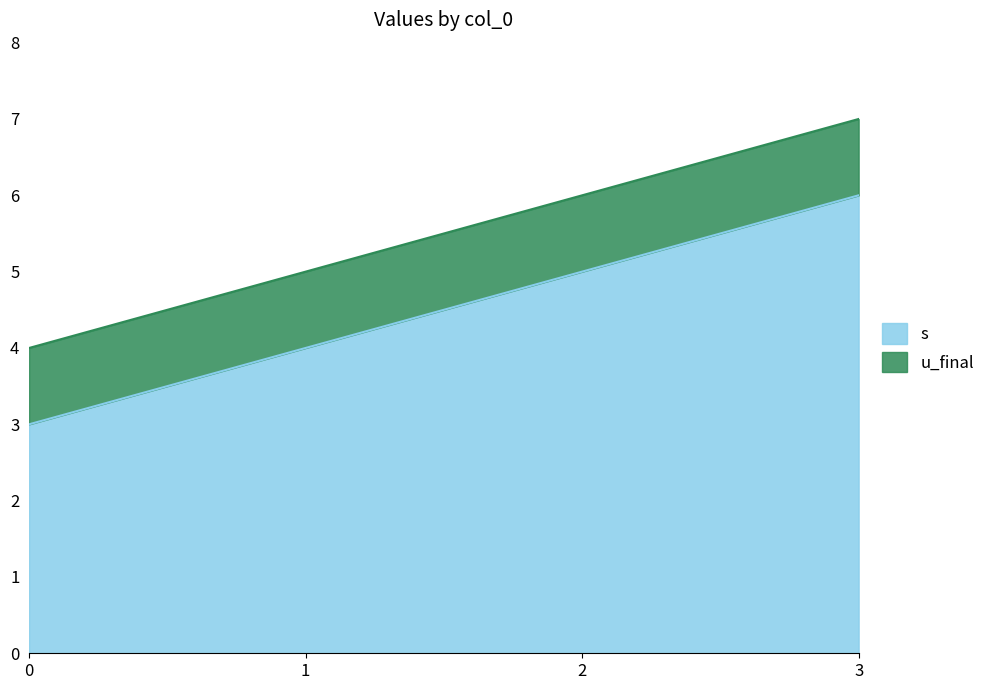

List the labels in order of value, largest first.

3, 2, 1, 0